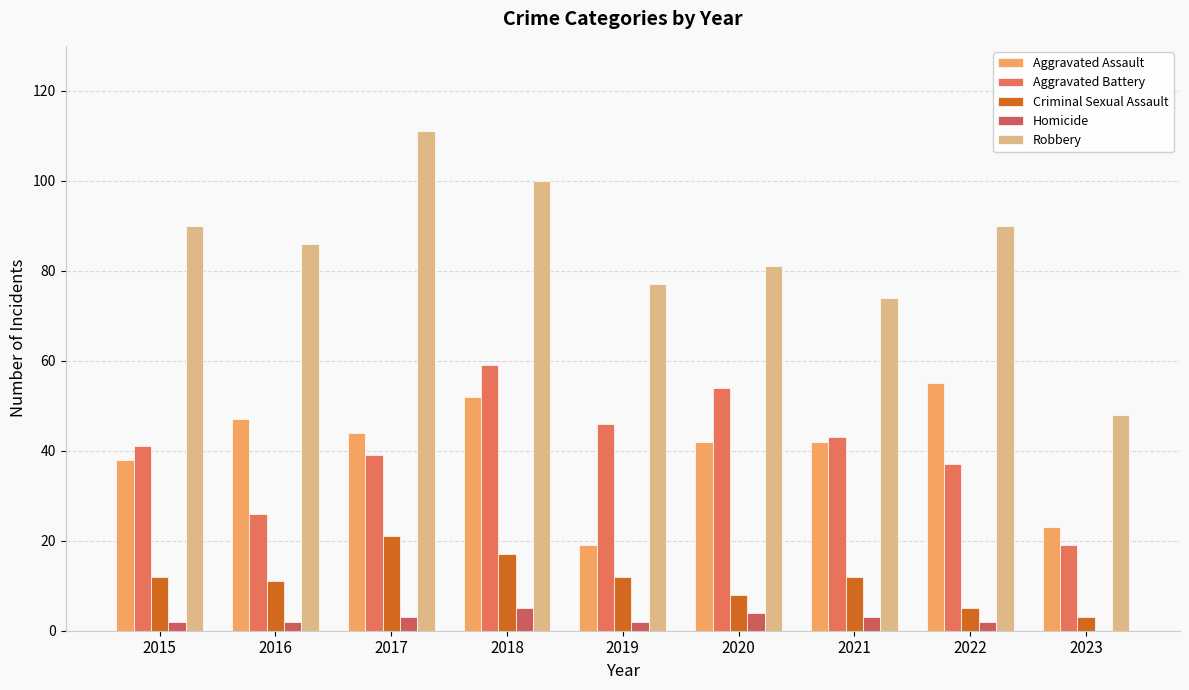

How many distinct data groups are displayed?

5